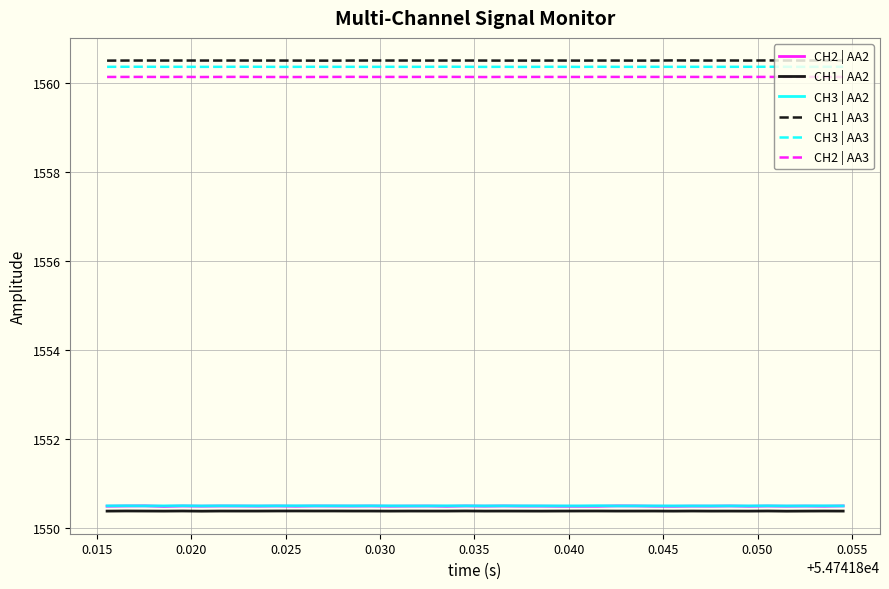

Does the chart have visible grid lines?

Yes